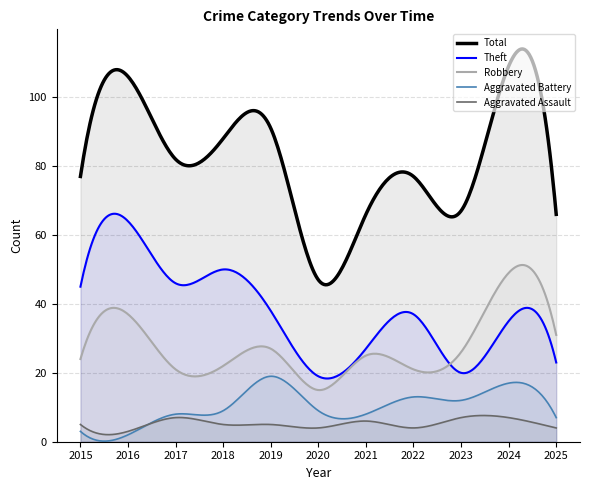

The value of Theft at 2021 is 27. True or false?

True